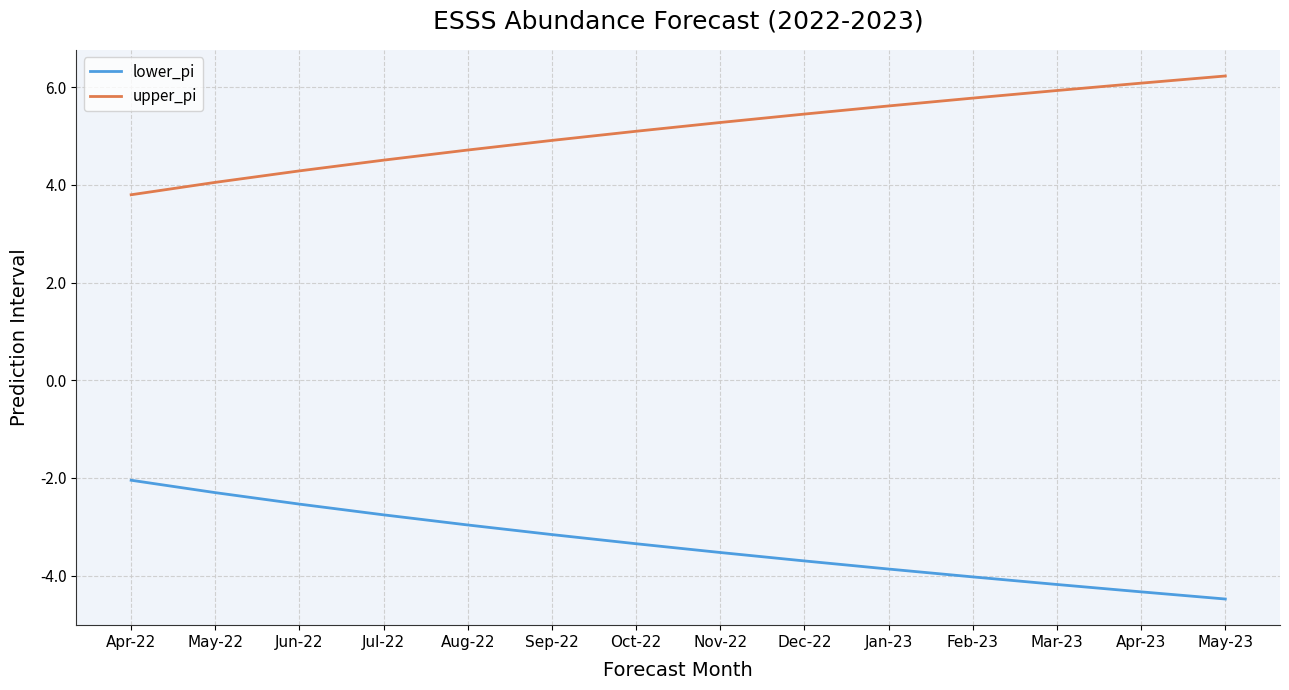

Which category has the lowest value across all series?

May-23